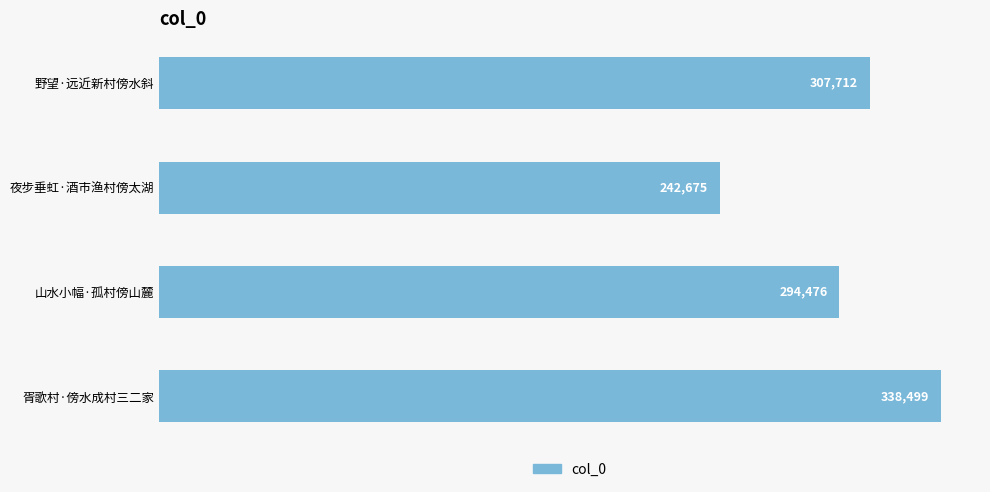

Approximately how many times larger is the value at 野望·远近新村傍水斜 compared to 胥歌村·傍水成村三二家?

0.9